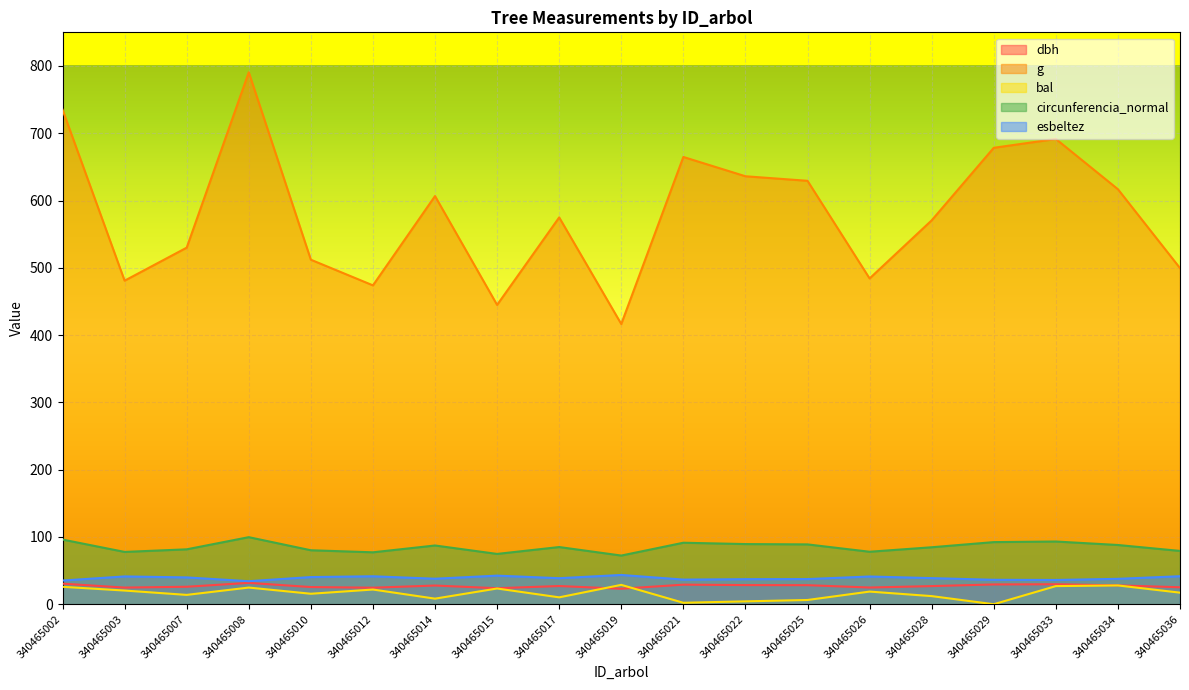

What is the value of the circunferencia_normal point at the 14th from the left?

78.0